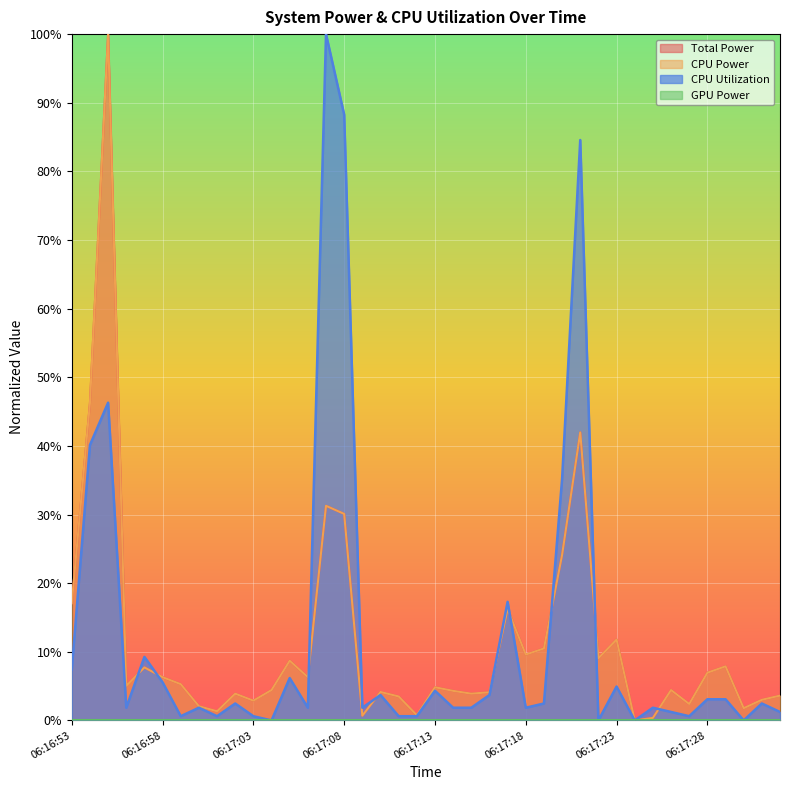

What is the sum of the CPU Power values at 06:17:07 and 06:17:14?

0.4